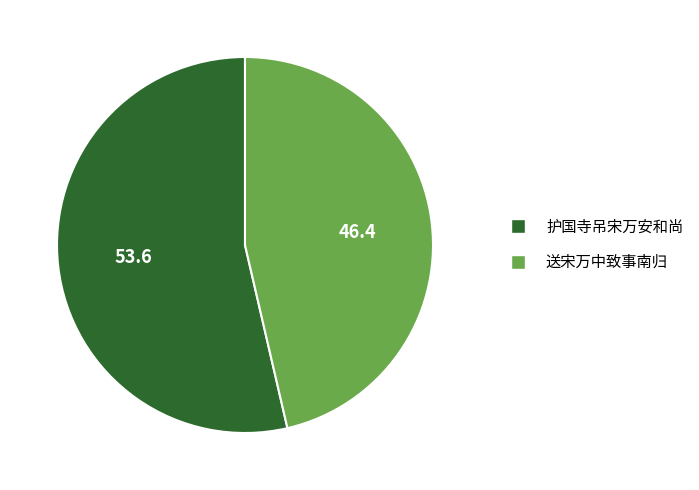

Which has a higher value, 送宋万中致事南归 or 护国寺吊宋万安和尚?

护国寺吊宋万安和尚